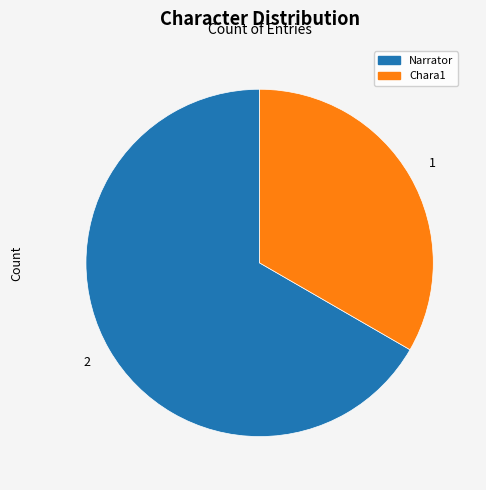

Which slice is the smallest?

Chara1